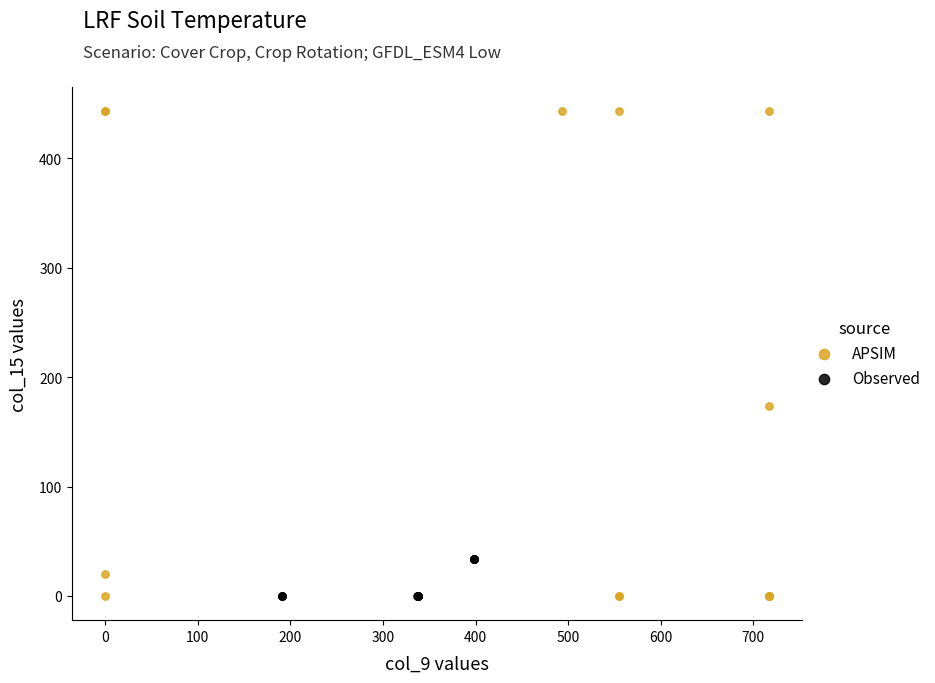

Which series contains the highest Y value?

APSIM